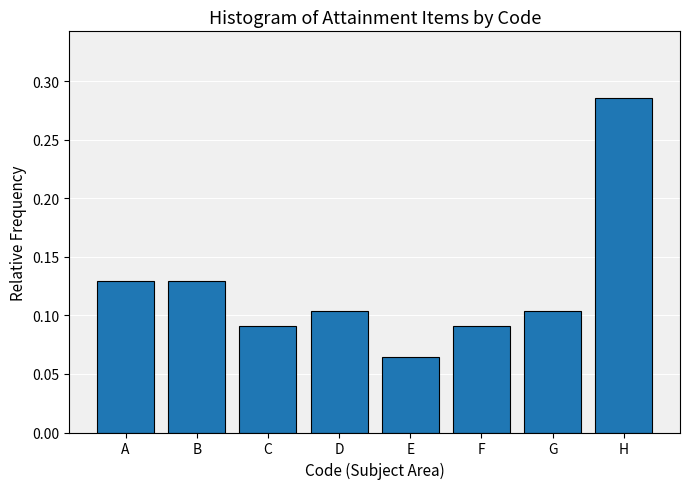

Between F and G, which is larger?

G